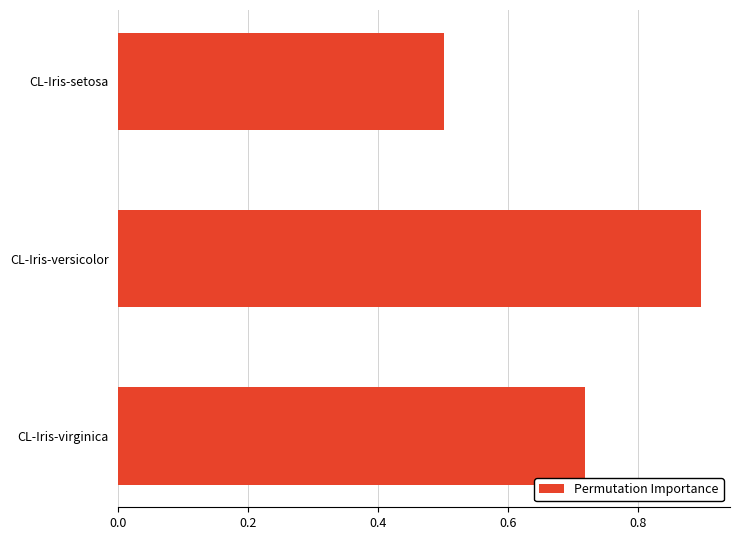

The chart shows a value of 0.2 at CL-Iris-virginica. True or false?

False